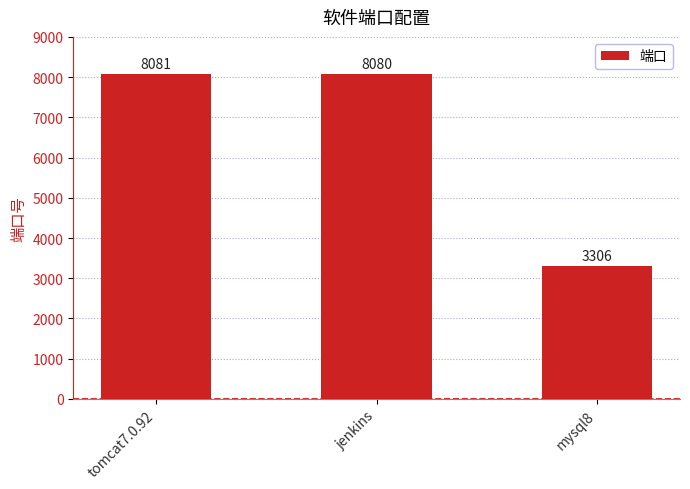

How many distinct data groups are displayed?

1